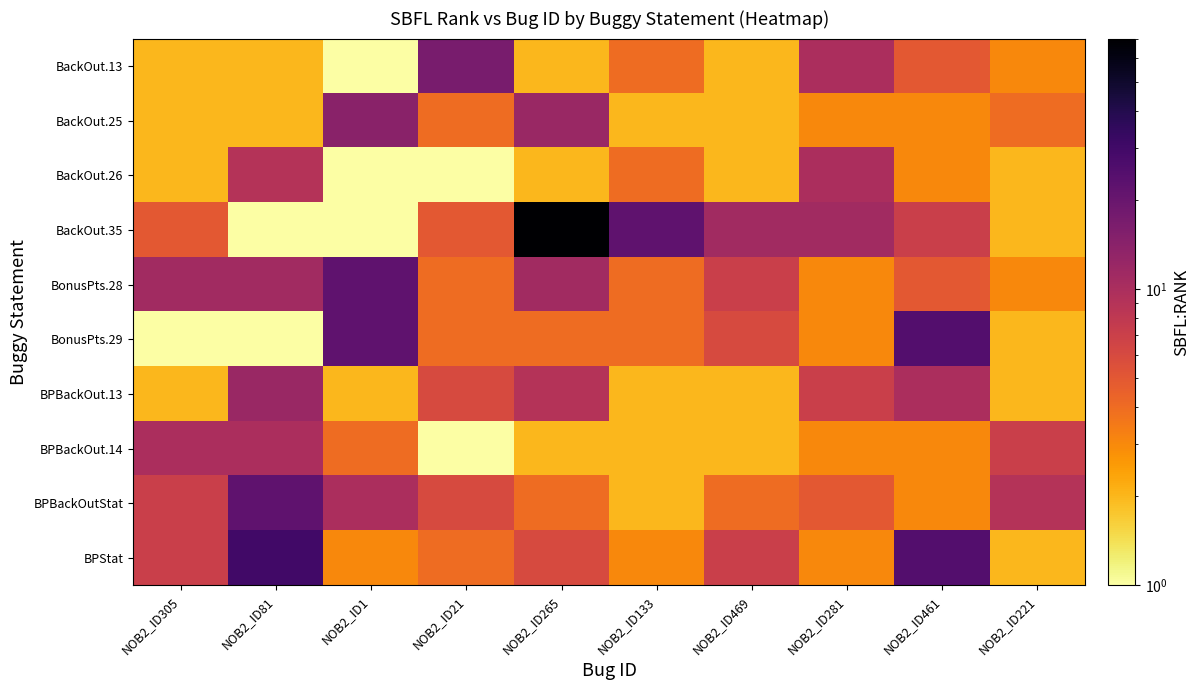

Rank the series by their maximum value, from highest to lowest.

BackOut.35, BPStat, BonusPts.29, BonusPts.28, BPBackOutStat, BackOut.13, BackOut.25, BPBackOut.13, BackOut.26, BPBackOut.14